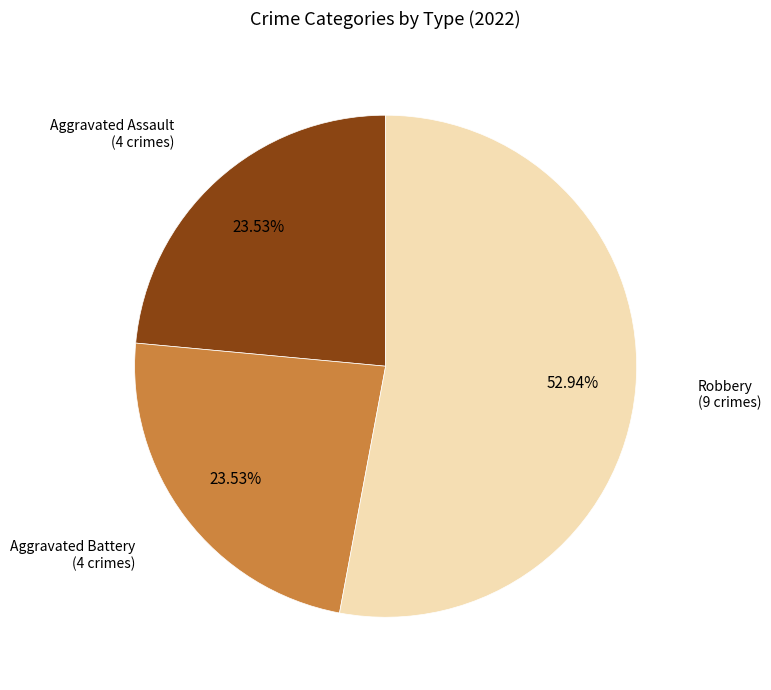

Combined, do Aggravated Assault and Robbery account for over 50%?

Yes